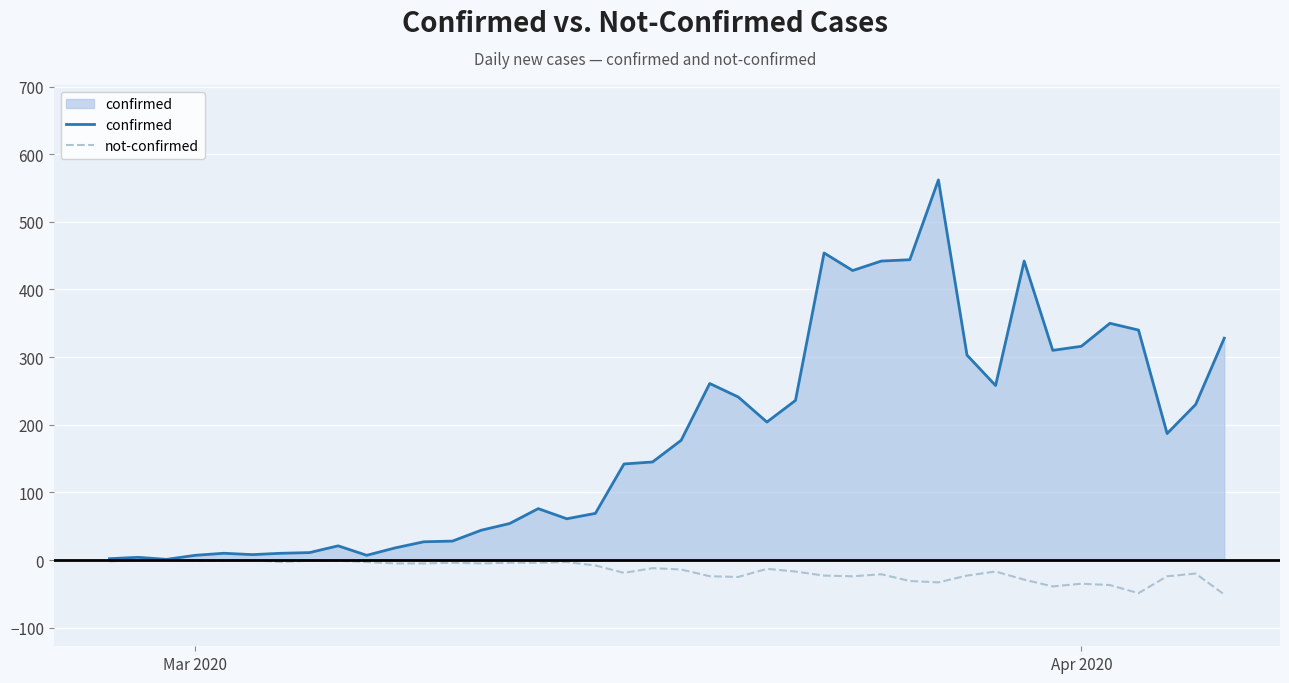

Rank the series by their maximum value, from highest to lowest.

confirmed, not-confirmed